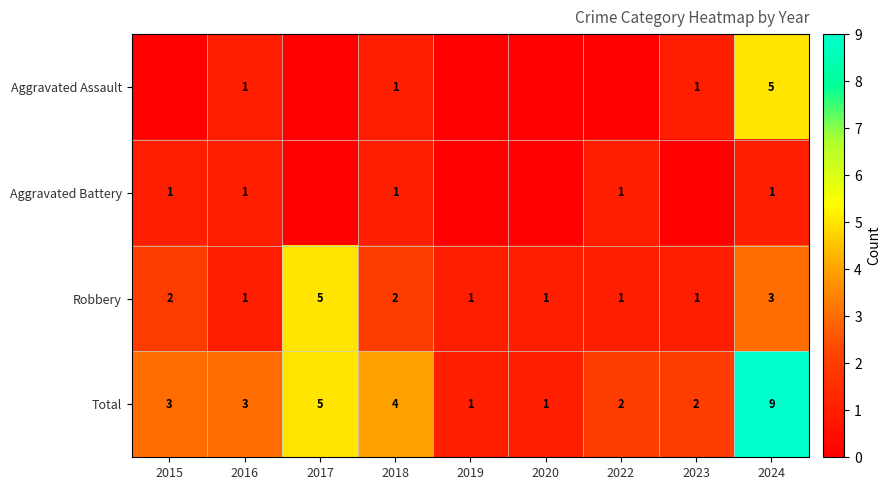

What is the difference between the highest and lowest values at 2018?

3